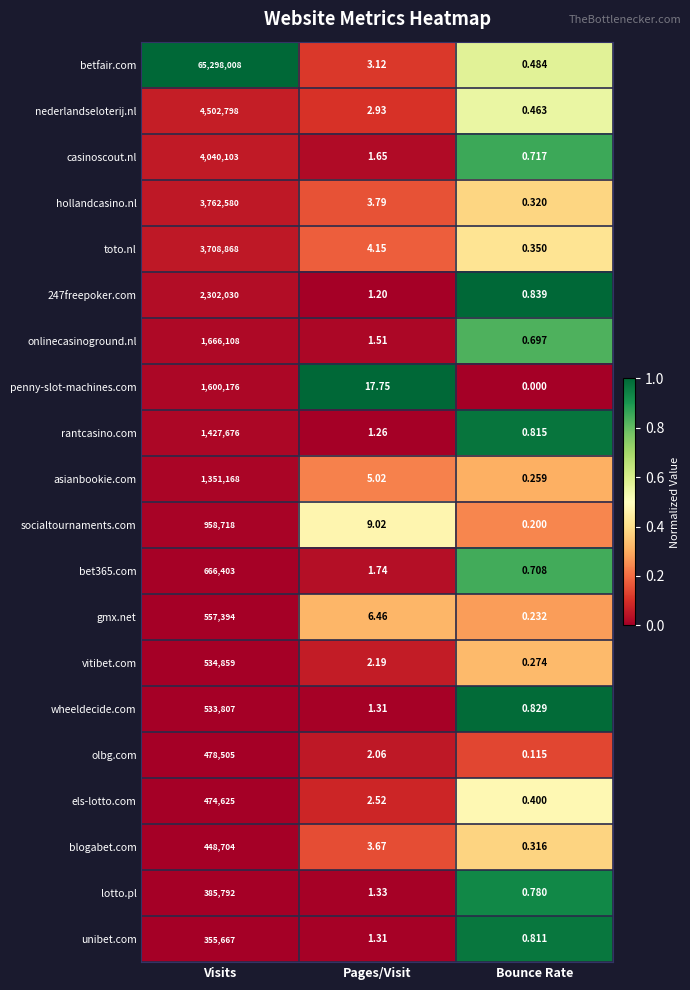

At which label does hollandcasino.nl reach its minimum?

Bounce Rate